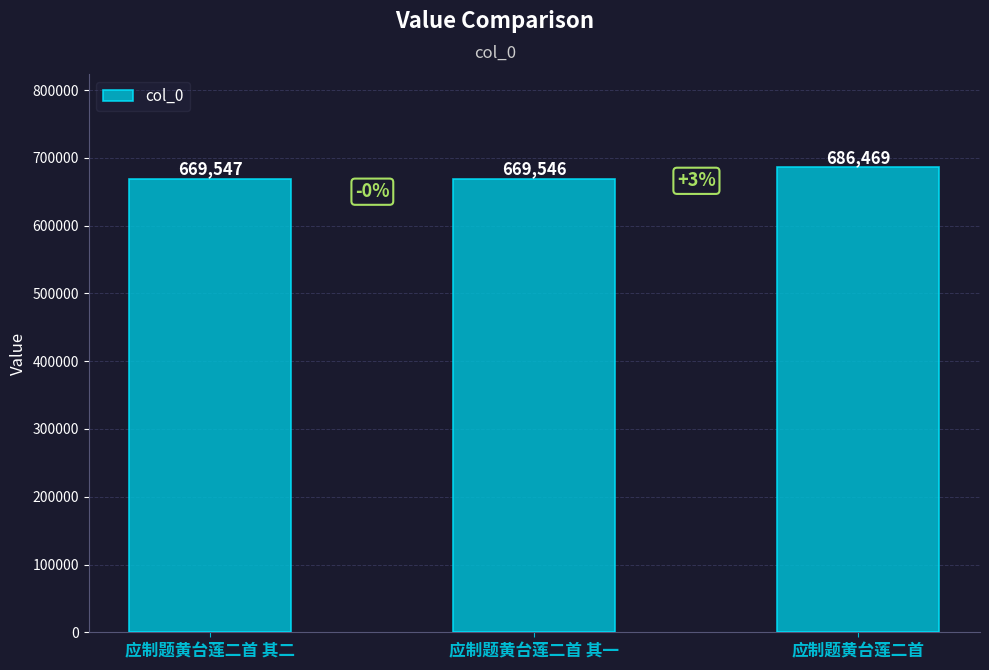

How many data points does each series have?

3